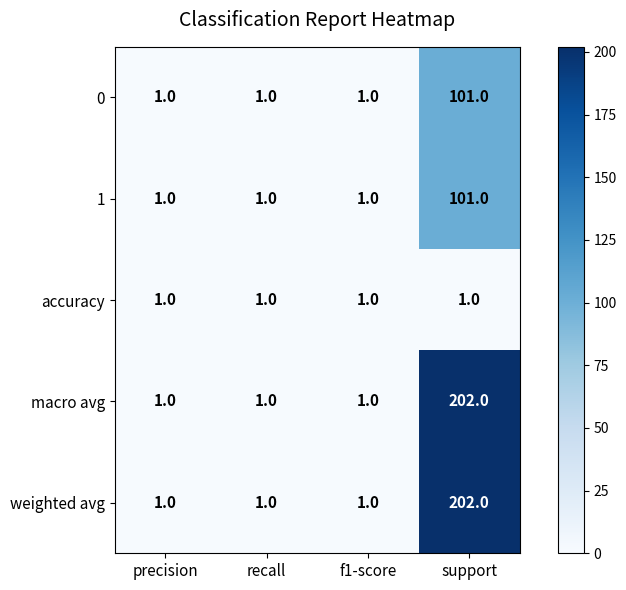

At which category is the sum across all series the highest?

support